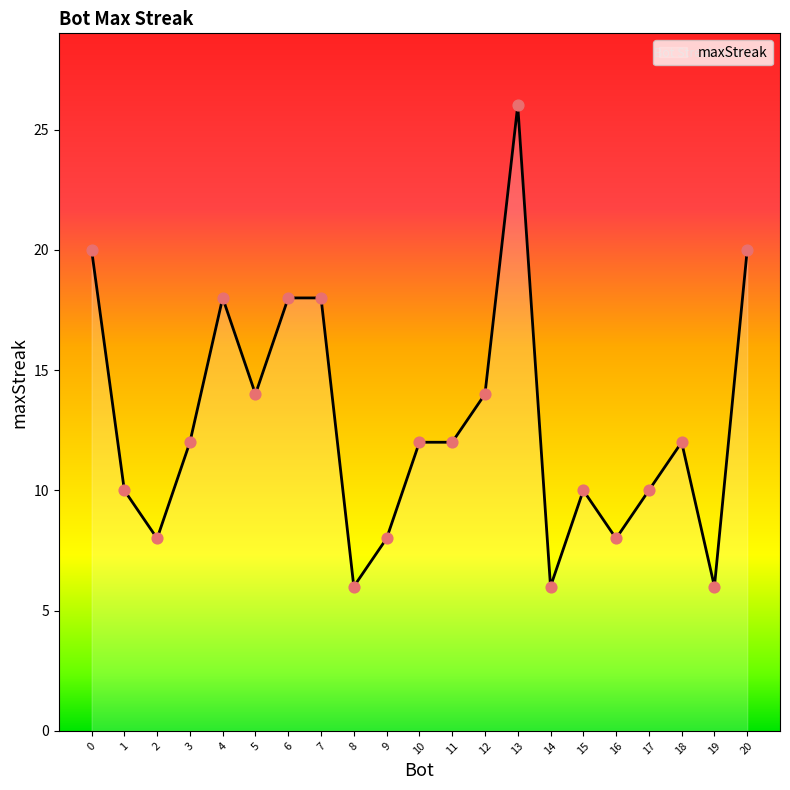

What is the change in value from 0 to 2?

-12